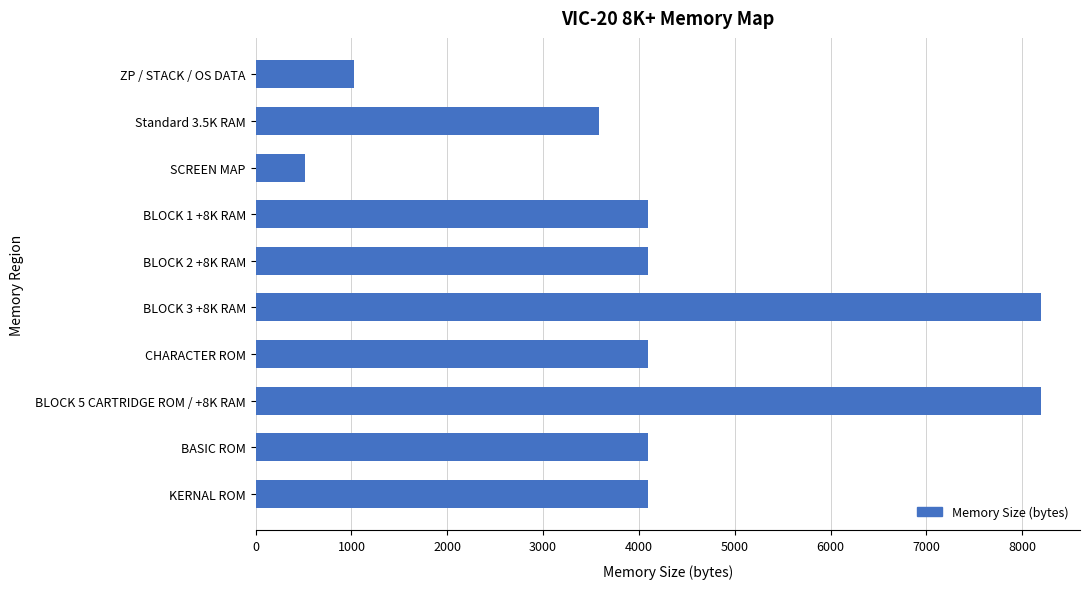

Is it true that the value at KERNAL ROM is 1746?

False